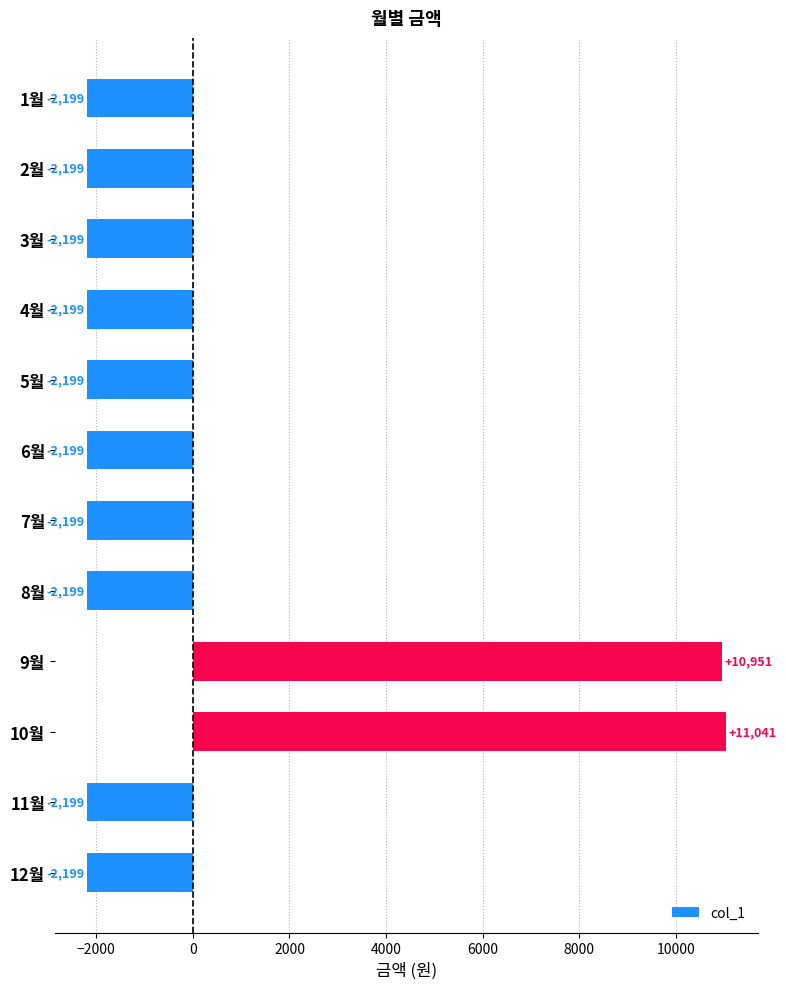

What is the difference between the maximum and minimum values?

13240.0